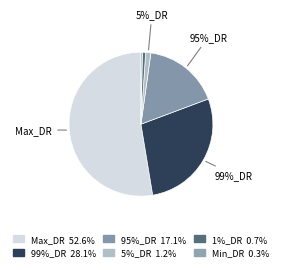

Count the number of slices in the pie.

6